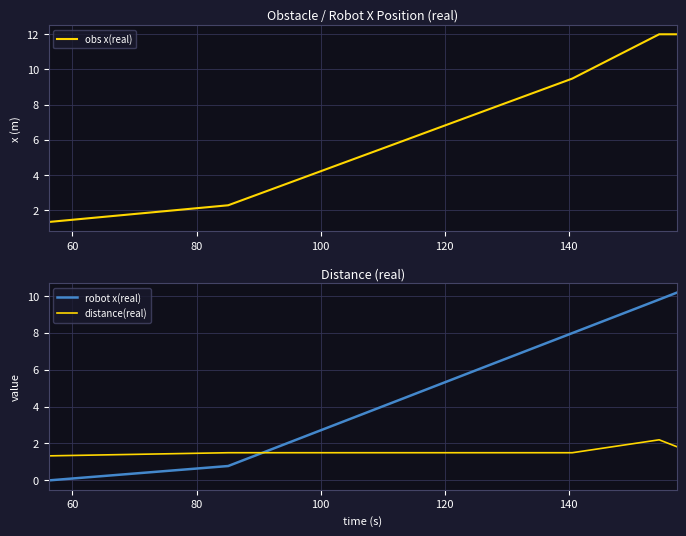

What is the greatest value displayed?

12.0